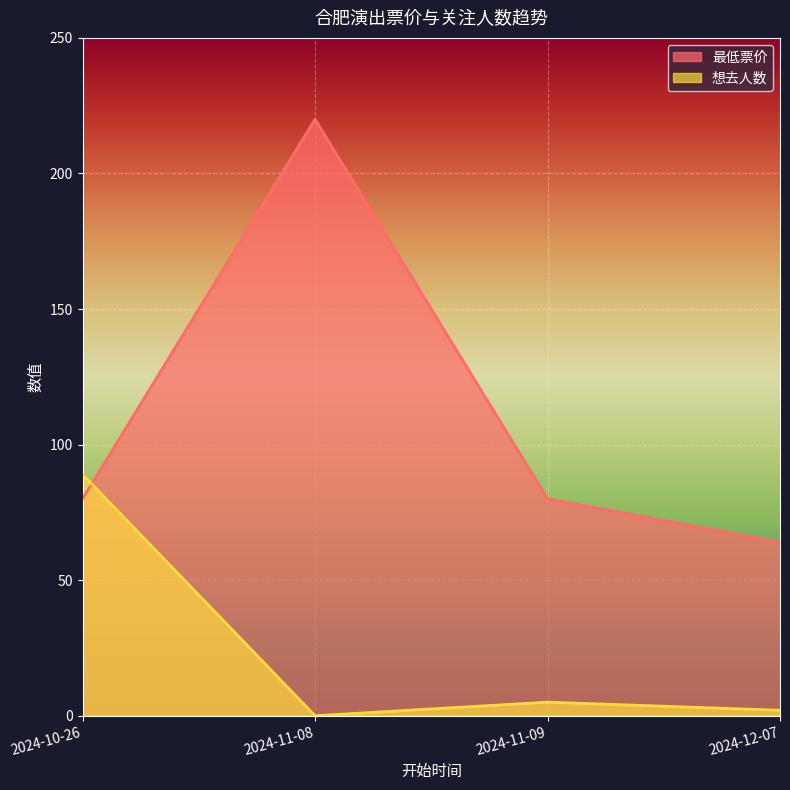

How many interior local peaks does the 想去人数 series have?

1